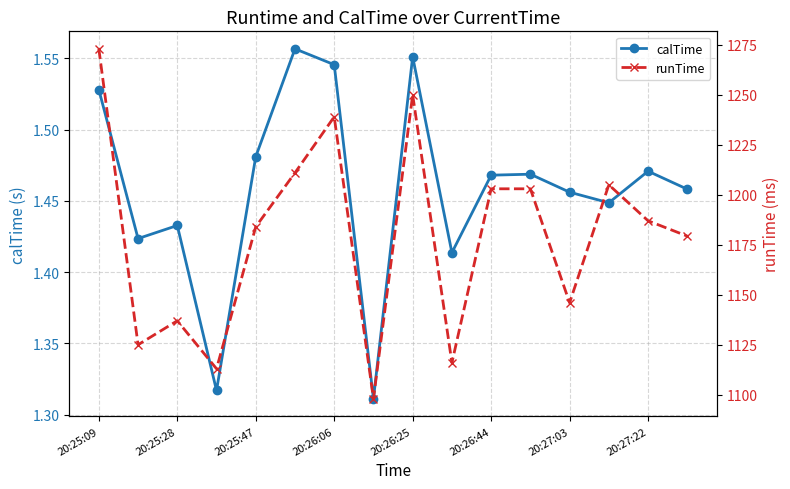

How many calTime values are between 1 and 2?

16